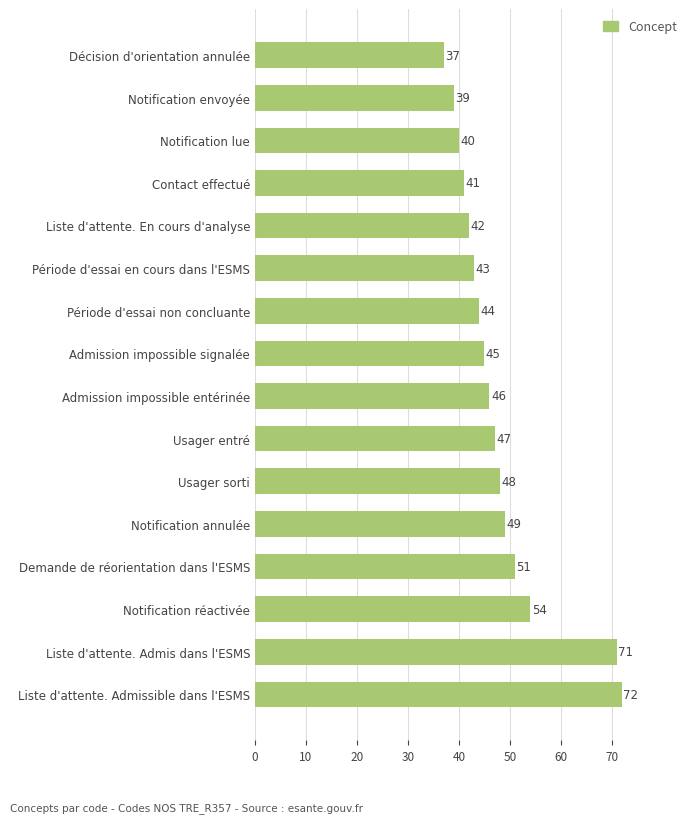

The chart shows a value of 39 at Notification envoyée. True or false?

True